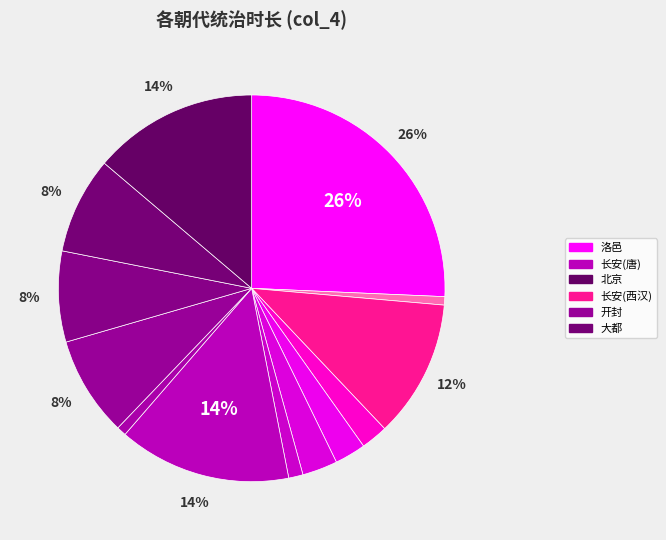

Count the number of slices in the pie.

13